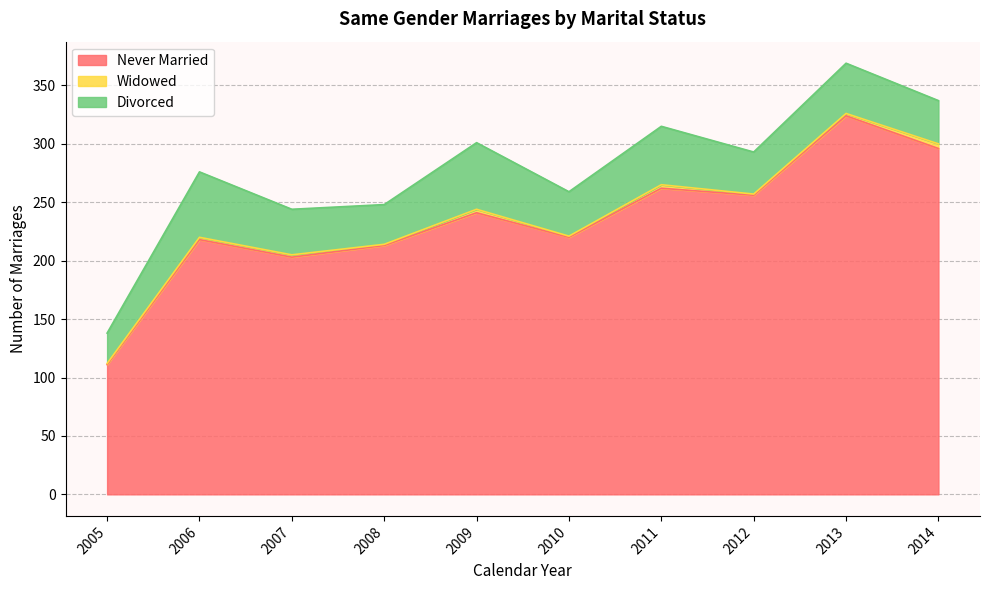

What is the spread (max minus min) of values at 2013?

322